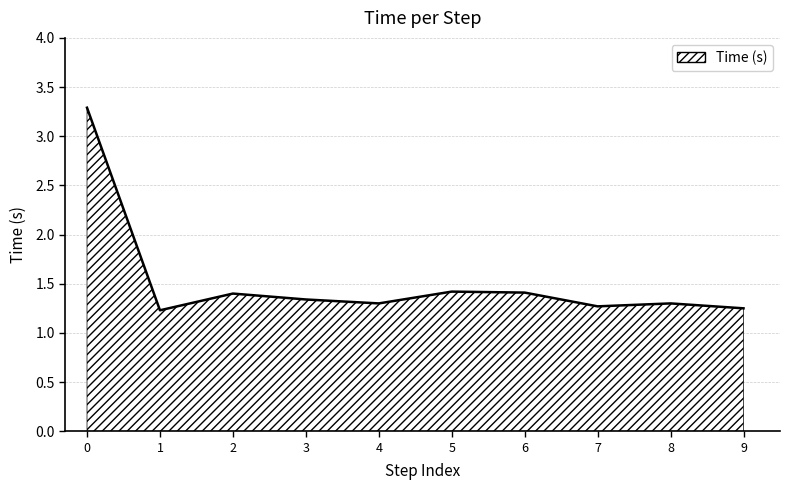

How many lines are shown in the chart?

1